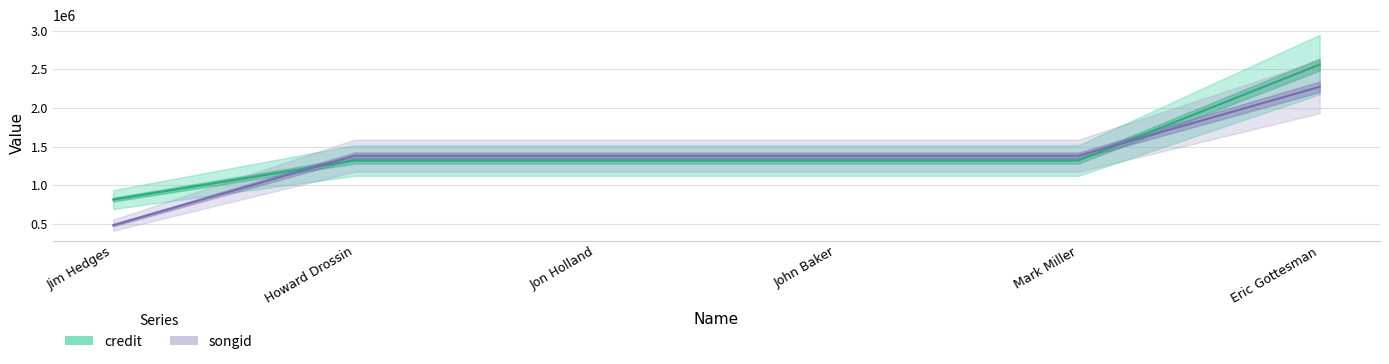

Reading left to right, transcribe all the data shown in this chart.

credit: Jim Hedges=816024	Howard Drossin=1321055	Jon Holland=1321055	John Baker=1321055	Mark Miller=1321055	Eric Gottesman=2561543
songid: Jim Hedges=485012	Howard Drossin=1382841	Jon Holland=1382841	John Baker=1382841	Mark Miller=1382841	Eric Gottesman=2274125